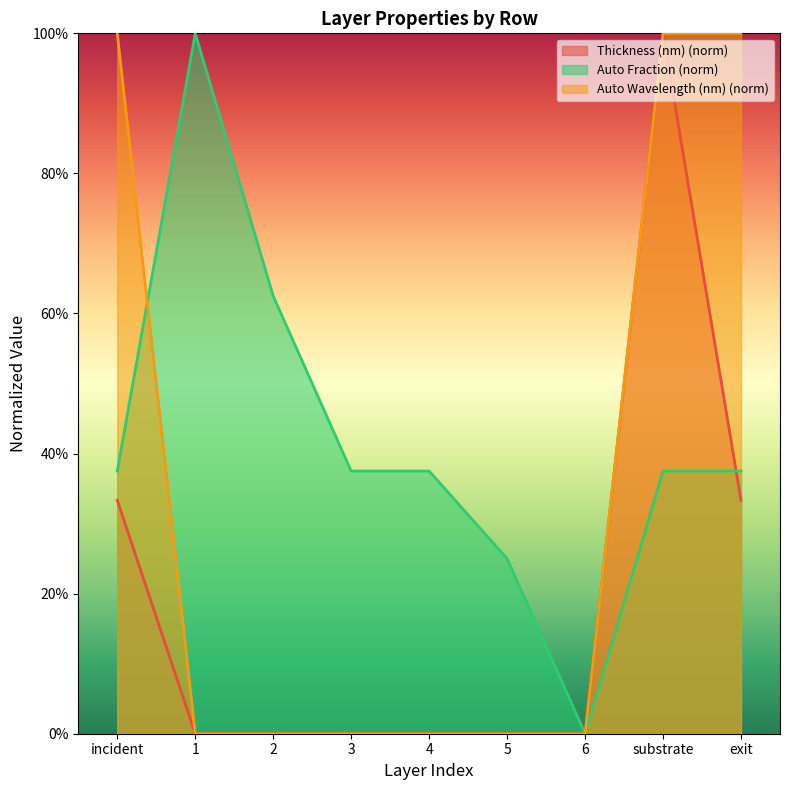

What is the maximum value for Auto Wavelength (nm)?

1.0